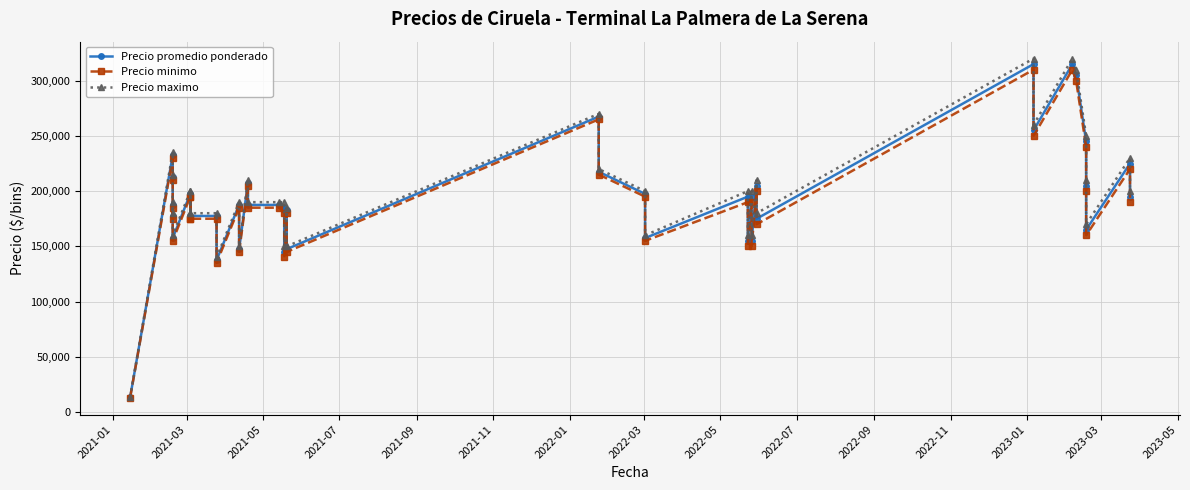

What is the value of the Precio maximo point at the 20th from the left?

185000